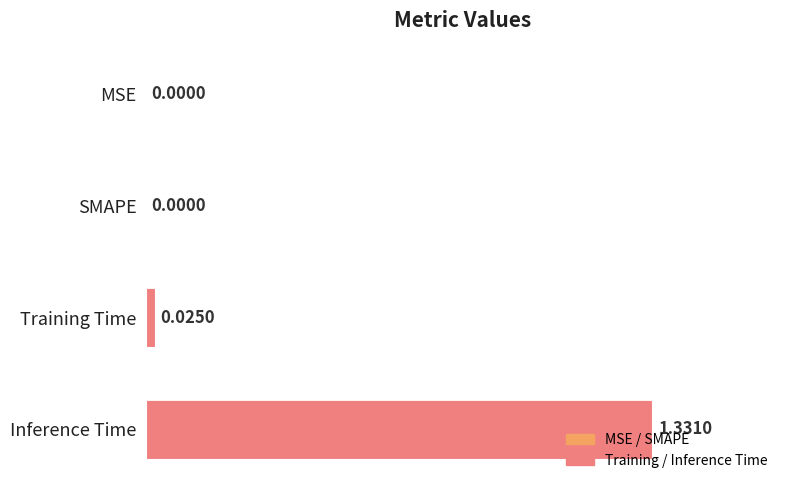

Which label corresponds to the largest value in the chart?

Inference Time